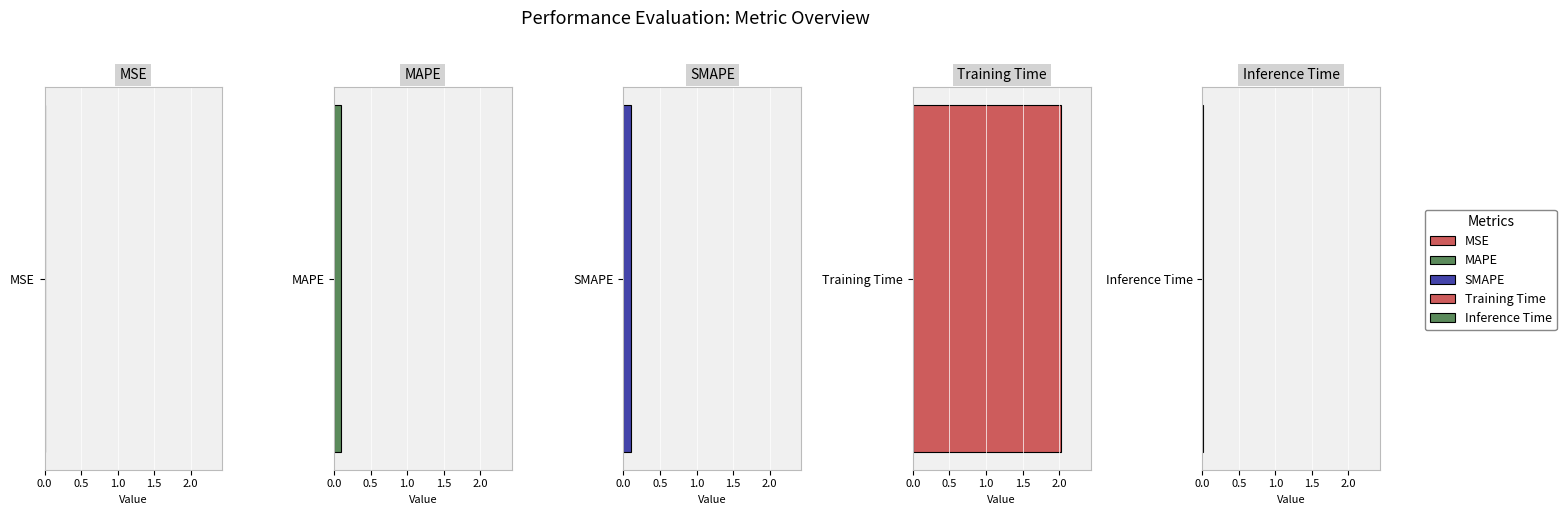

Is it true that the value at MAPE is 0.1?

True